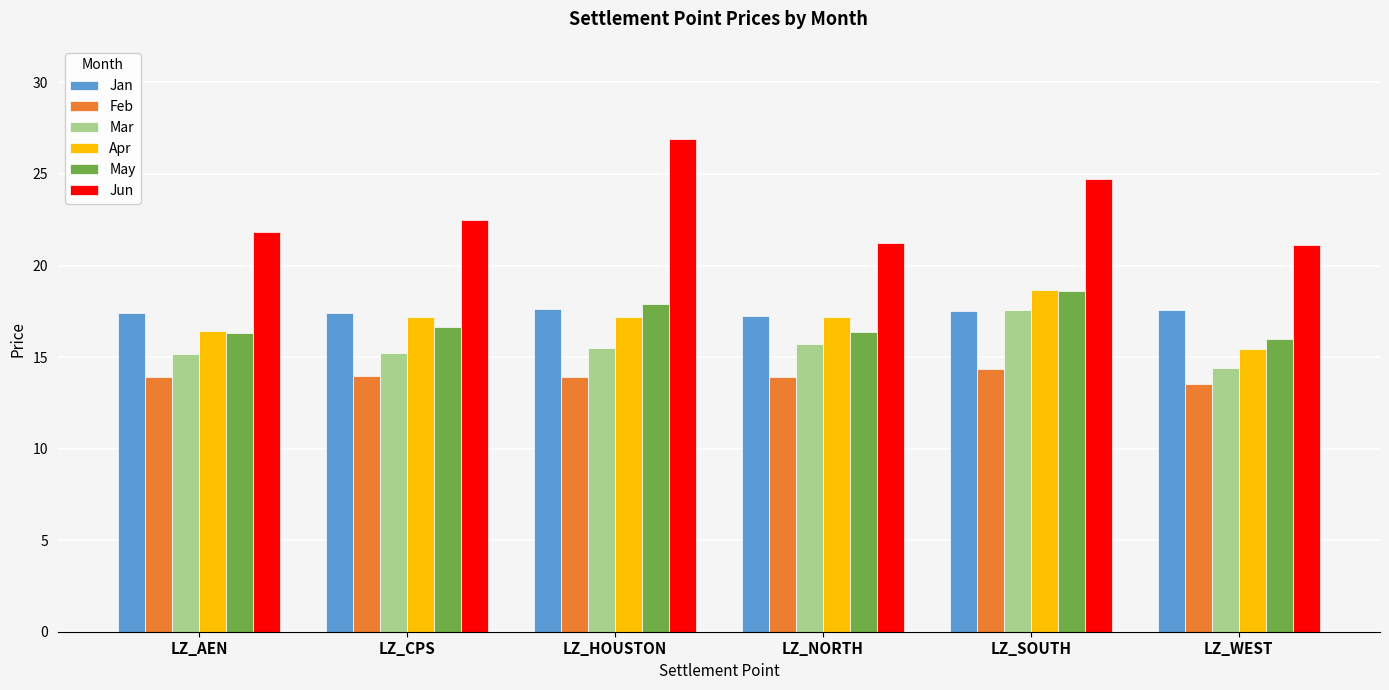

At how many categories does at least one series exceed 22?

3